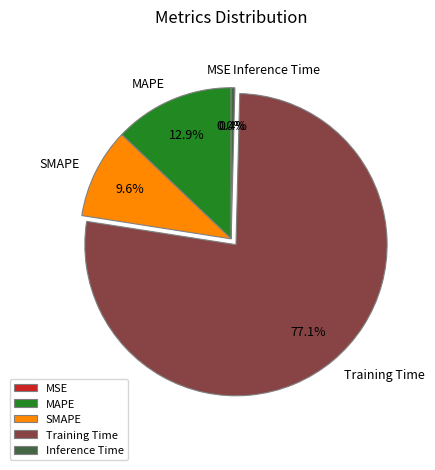

Is there a majority slice in this chart?

Yes